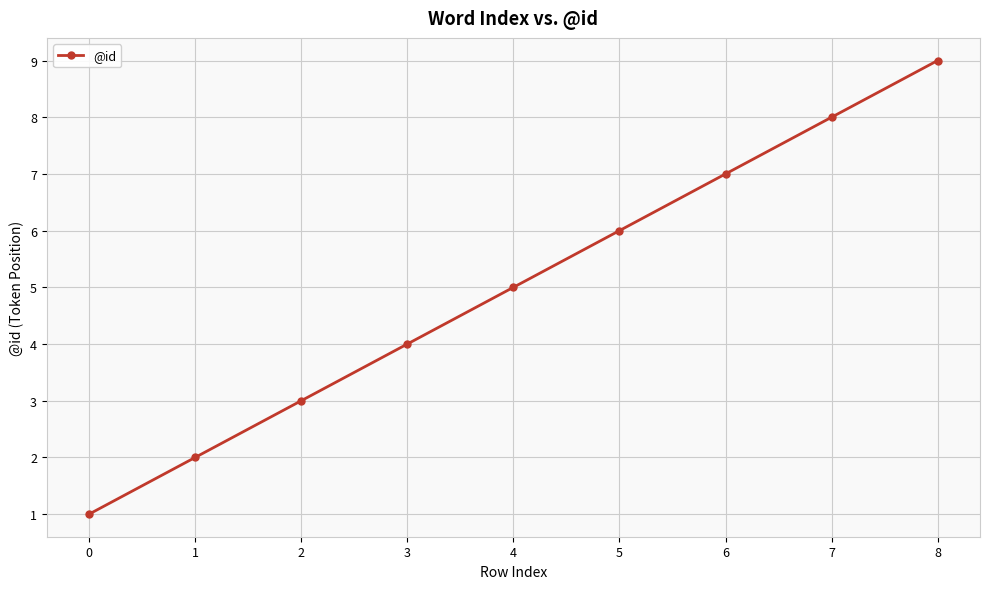

What is the greatest value displayed?

9